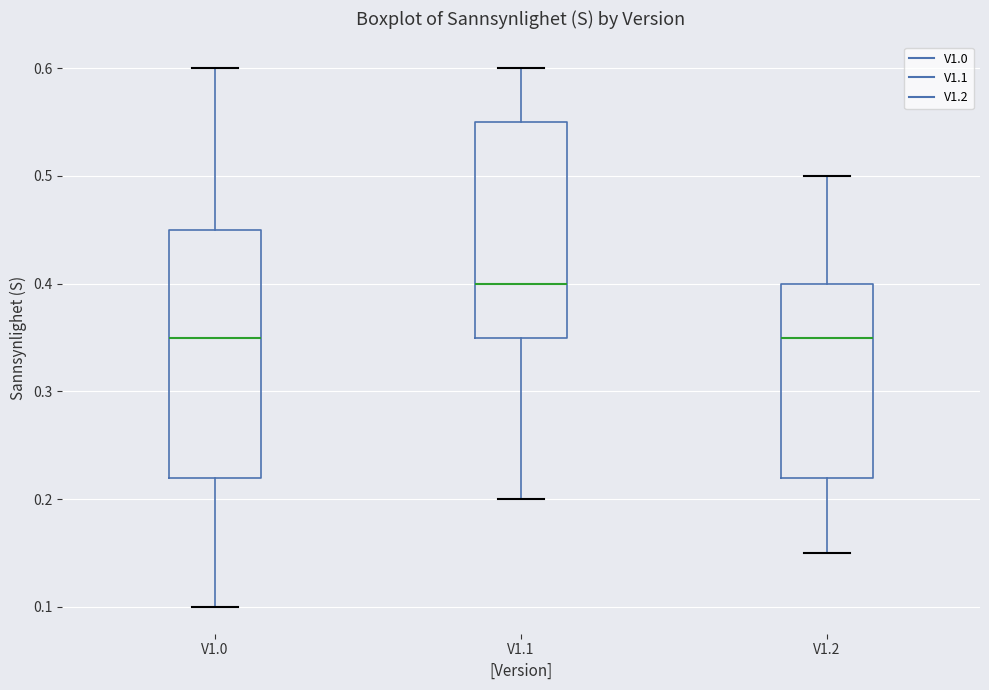

Reading left to right, transcribe this box plot: for each box, give where its median line is, the range the box spans, and where its two whiskers end, as read against the y-axis. The values are not printed on the chart, so give them approximately, as read against the axis.

V1.0: median 0.35, box 0.22 to 0.45, whiskers 0.10 to 0.60
V1.1: median 0.40, box 0.35 to 0.55, whiskers 0.20 to 0.60
V1.2: median 0.35, box 0.22 to 0.40, whiskers 0.15 to 0.50